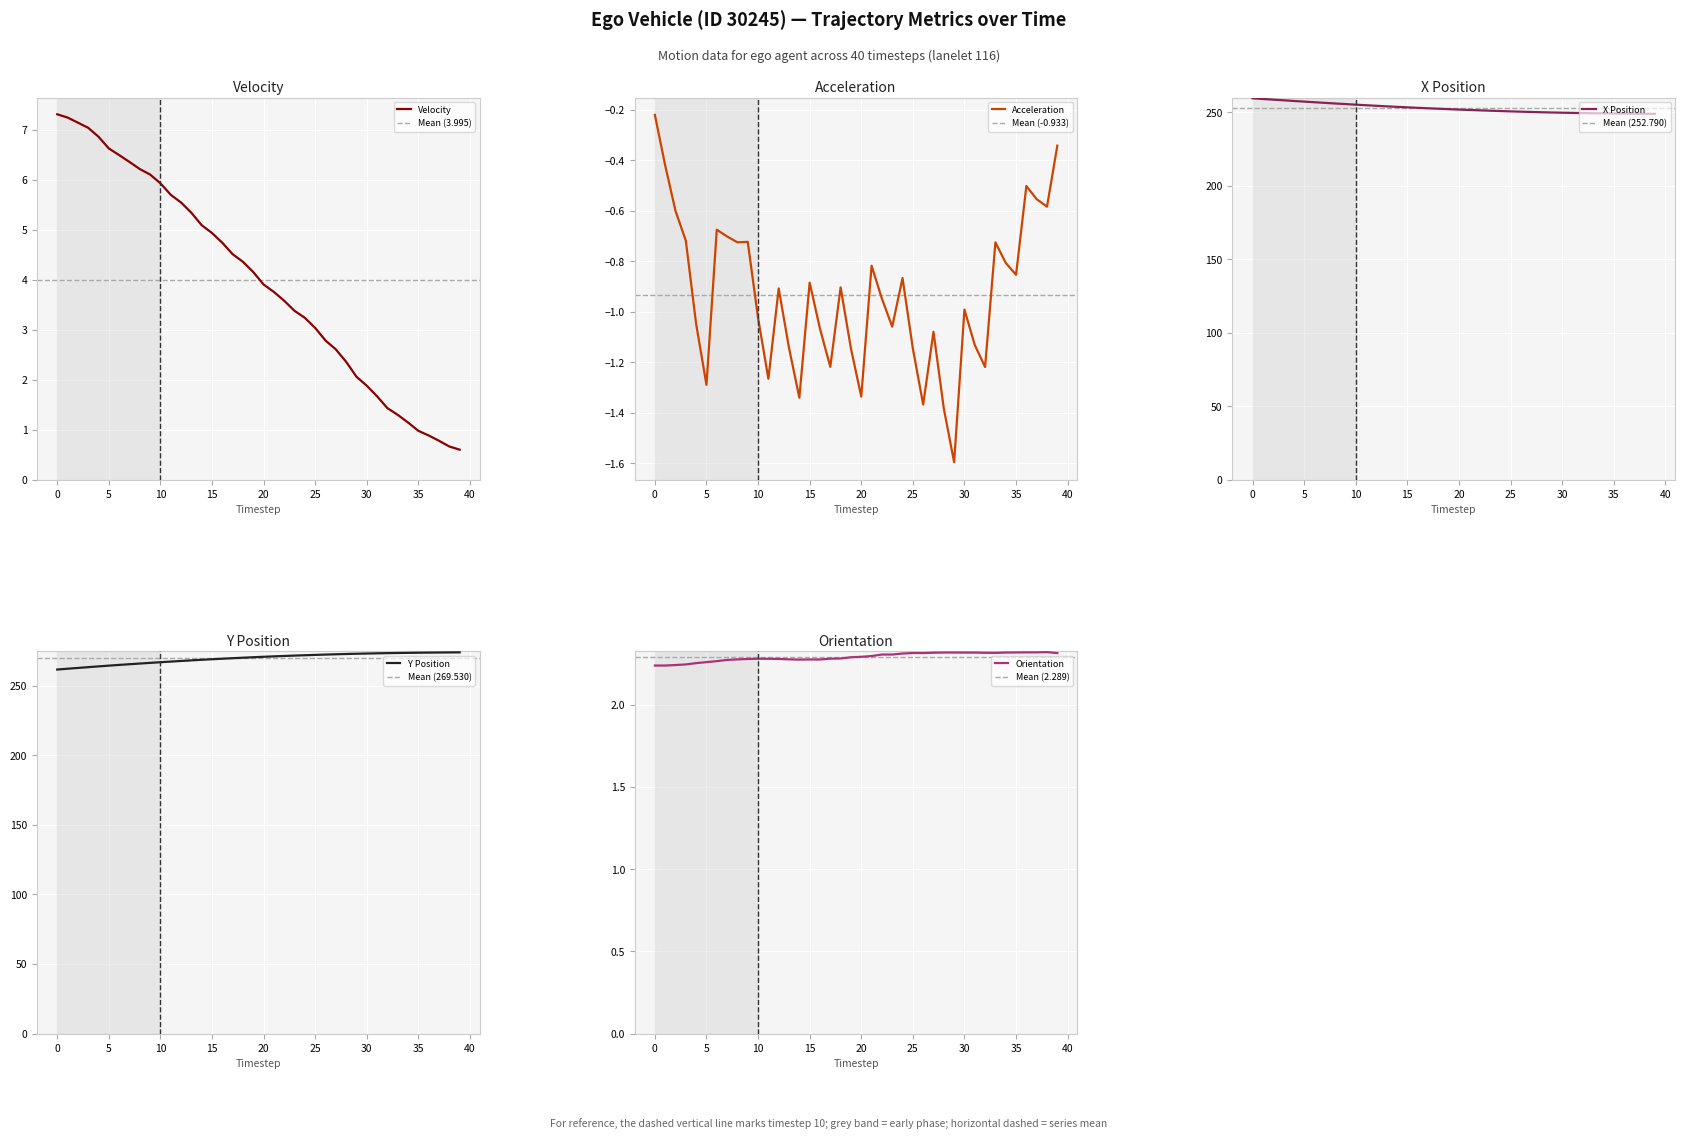

Which series changed the most between 35 and 45?

y_position